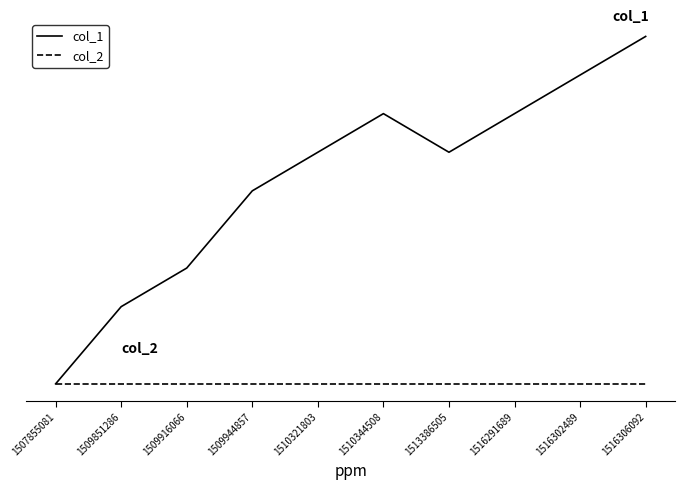

At which category is the sum across all series the highest?

1516306092